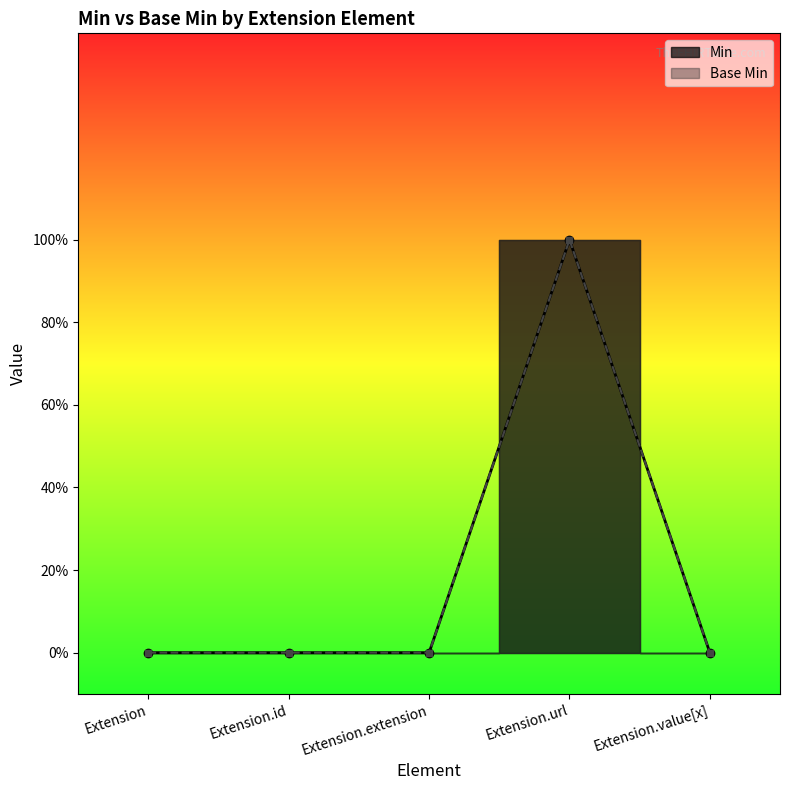

Which series has the largest range (max minus min)?

Min